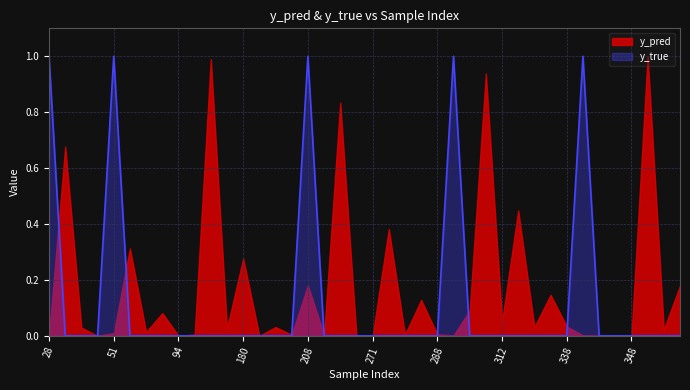

Which series has the largest total across all categories?

y_pred